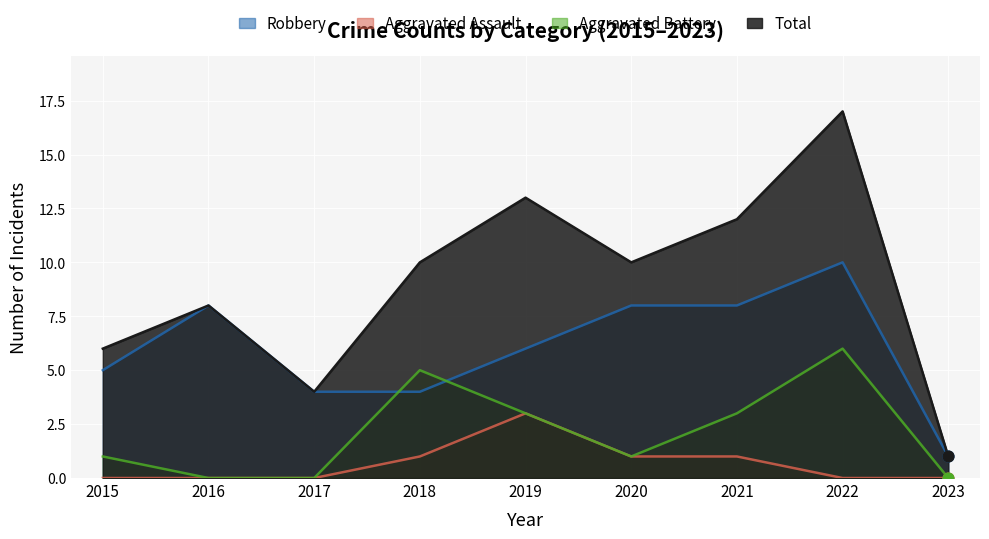

At how many categories does at least one series exceed 0?

9